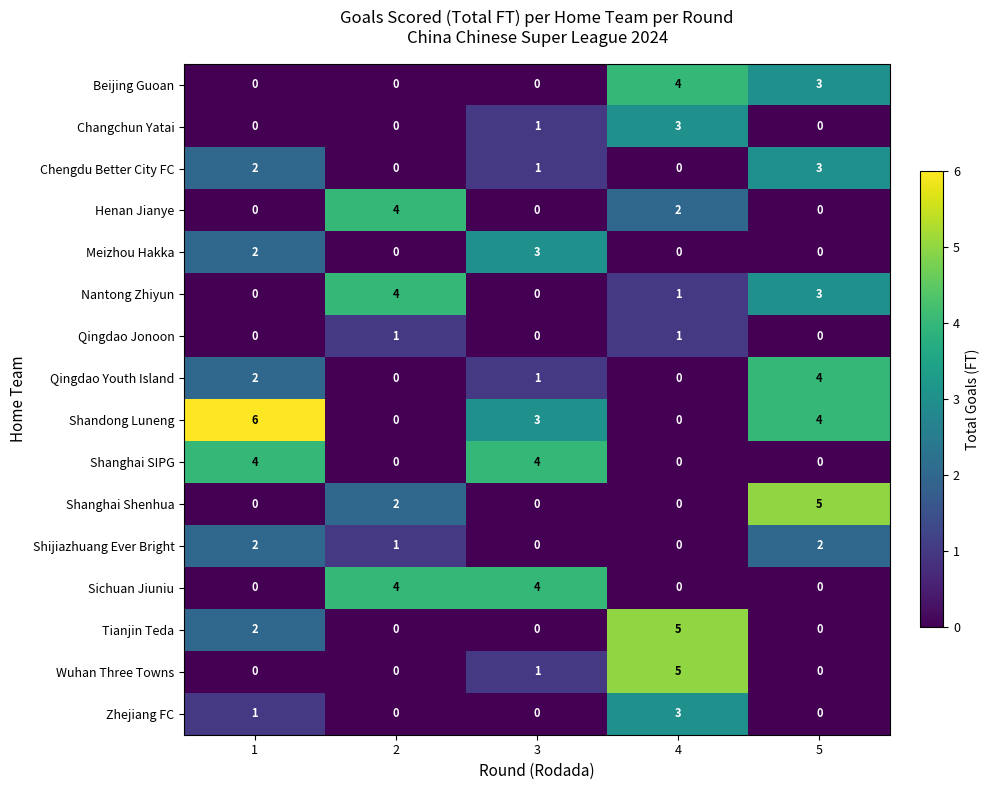

True or false: Beijing Guoan has a value of 4 at 4.

True